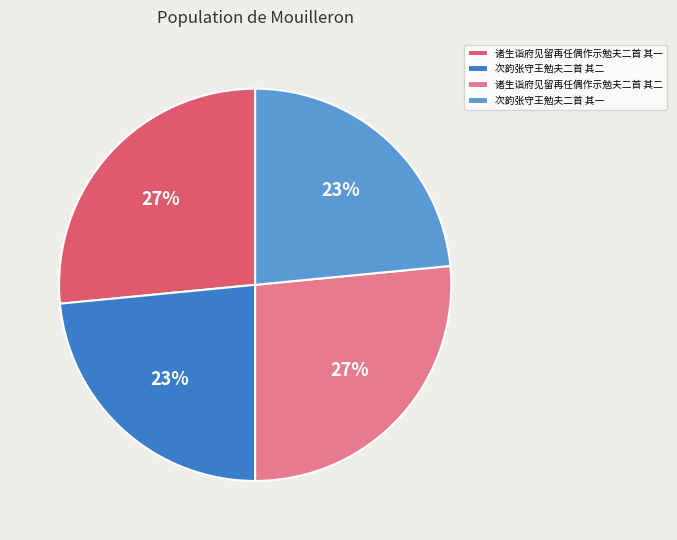

Is 次韵张守王勉夫二首 其一 the majority of the pie?

No